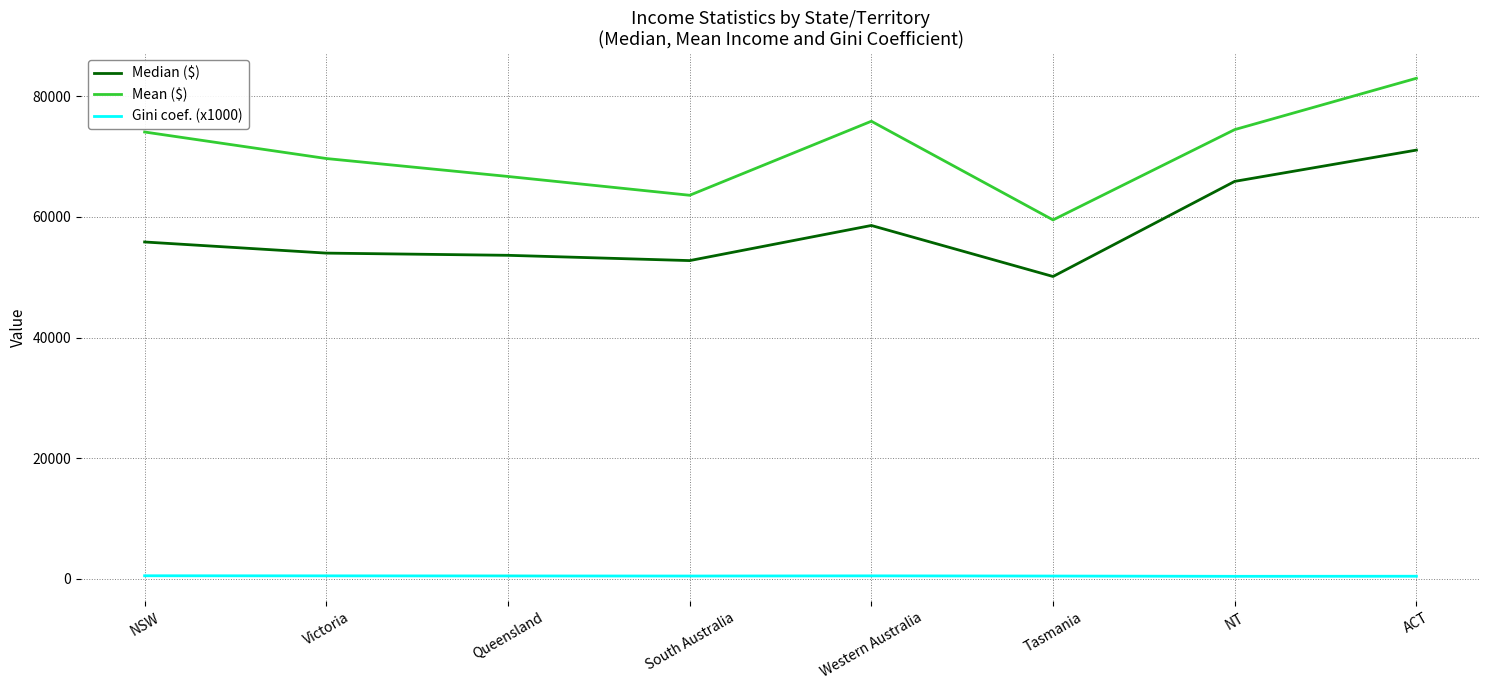

True or false: Mean ($) and Gini coef. (x1000) cross at least once.

False